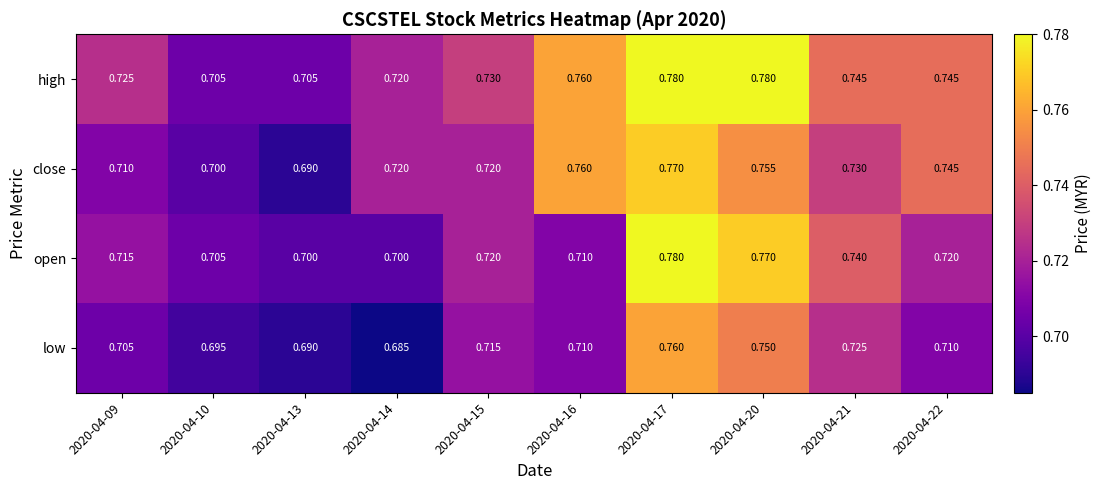

Which series has the largest total across all categories?

high